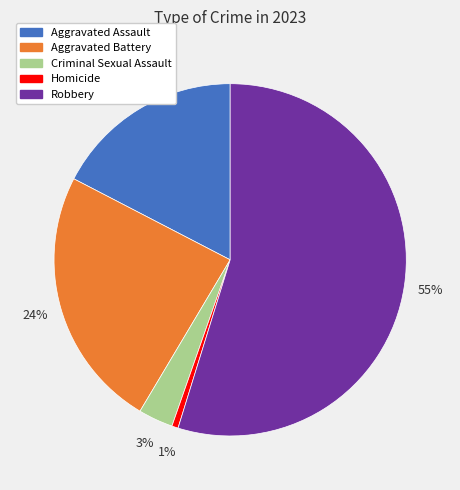

Count the number of slices in the pie.

5